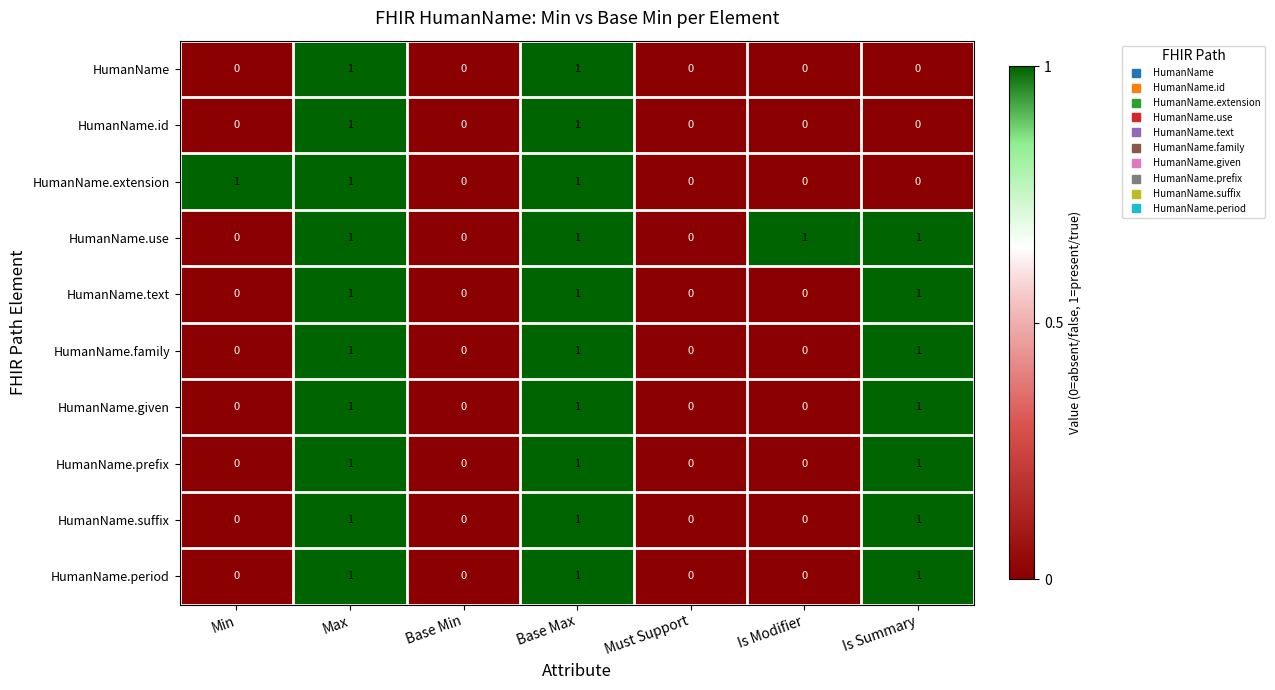

How many values in HumanName.extension are above zero?

3